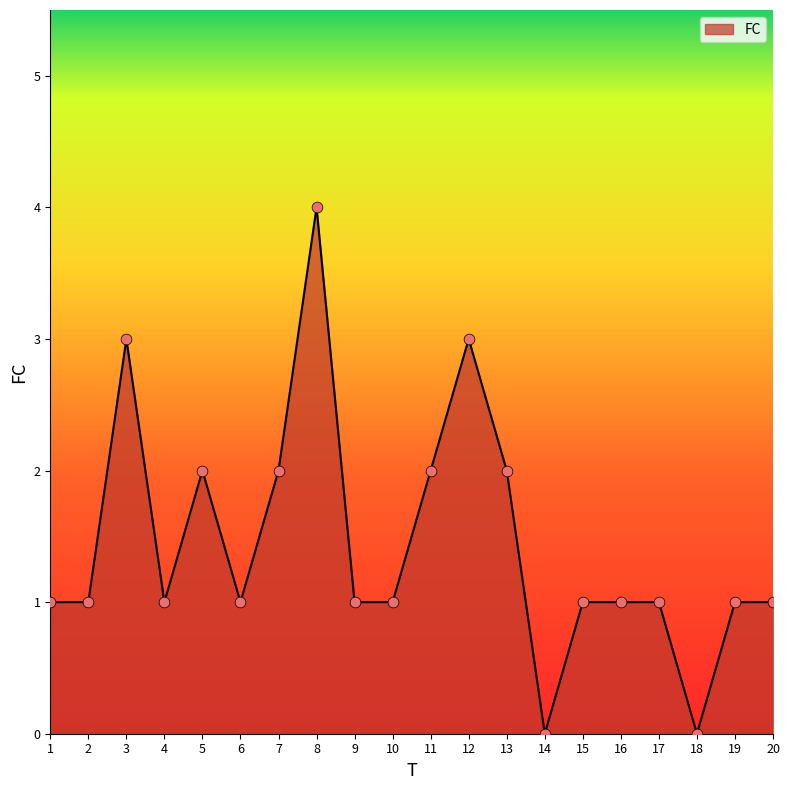

Between 4 and 14, which is larger?

4